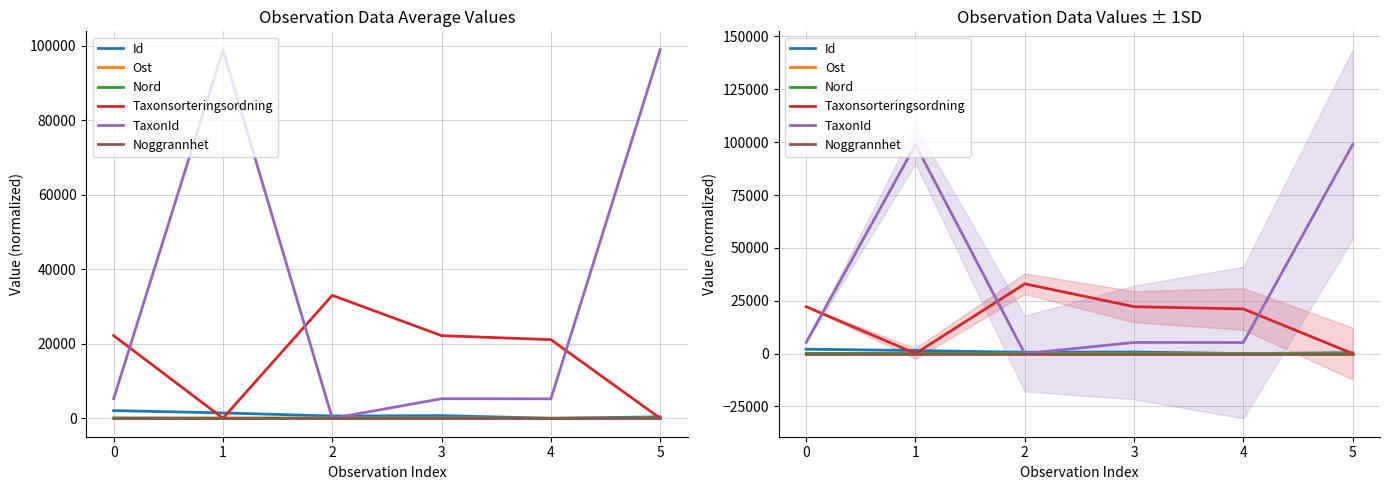

What is the difference between the second highest and minimum values in the Nord series?

28.8